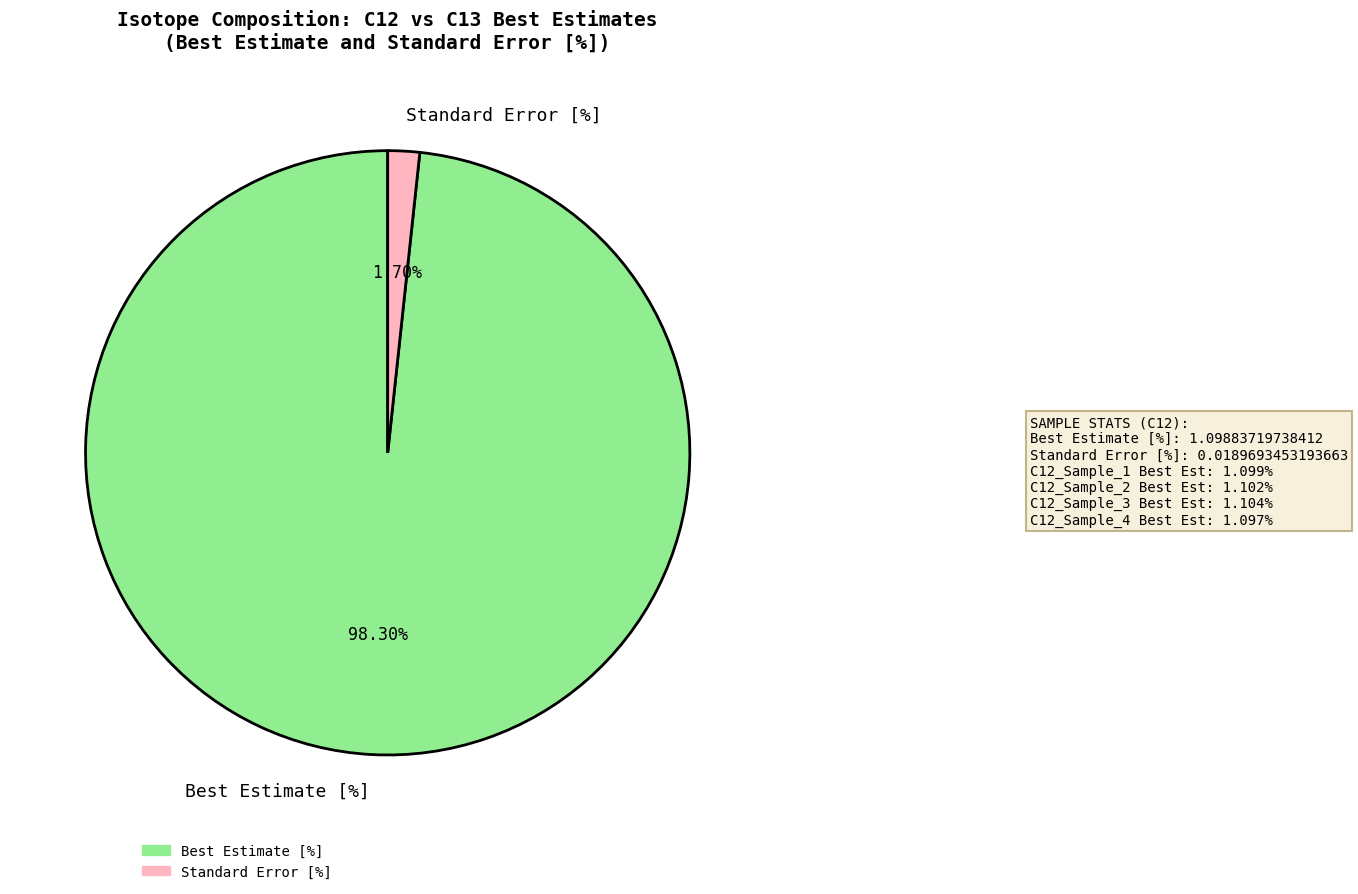

Is there any slice that represents more than half of the pie?

Yes